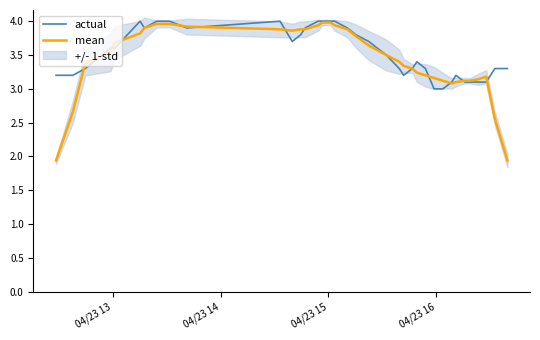

What is the minimum value for actual?

3.0